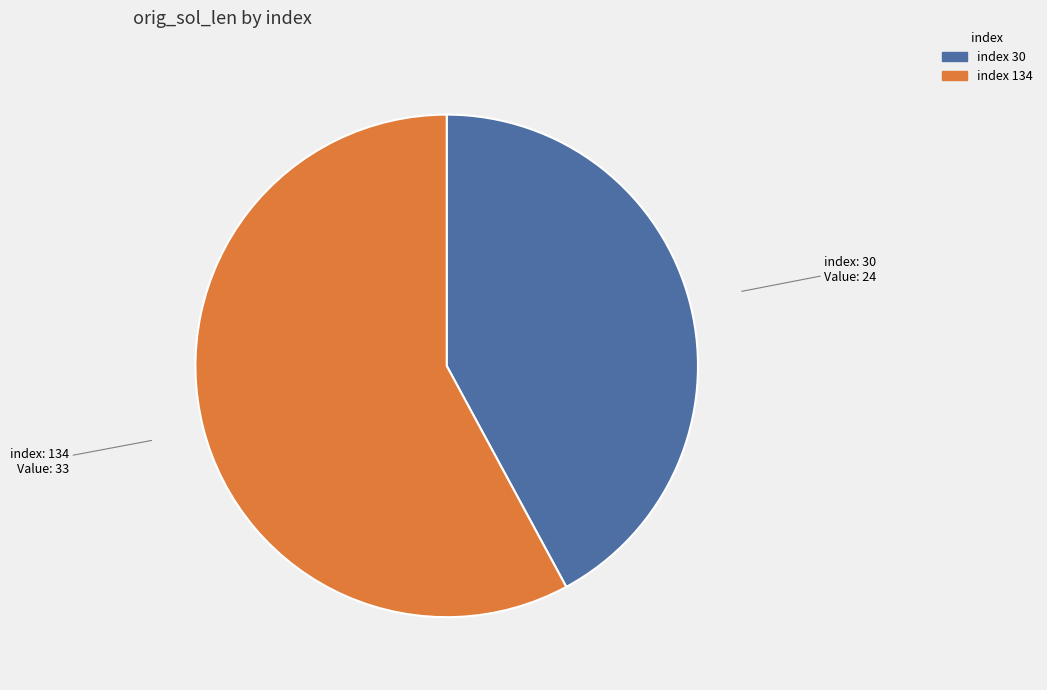

Is there a majority slice in this chart?

Yes